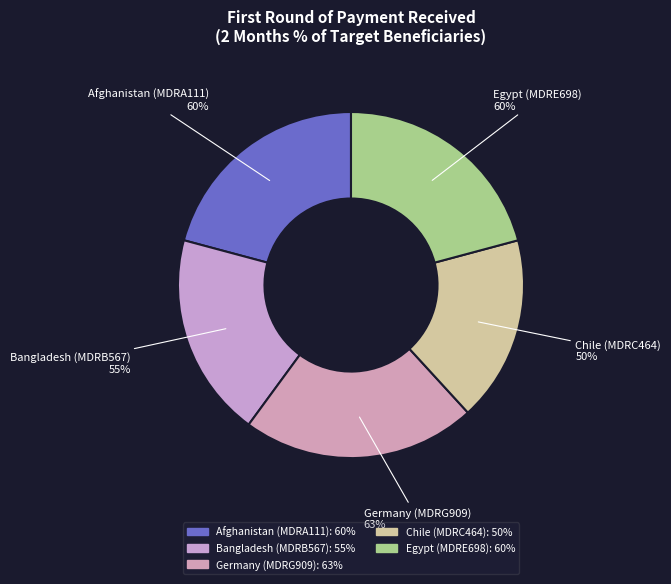

Is it true that Afghanistan (MDRA111) is 21% of the pie?

True